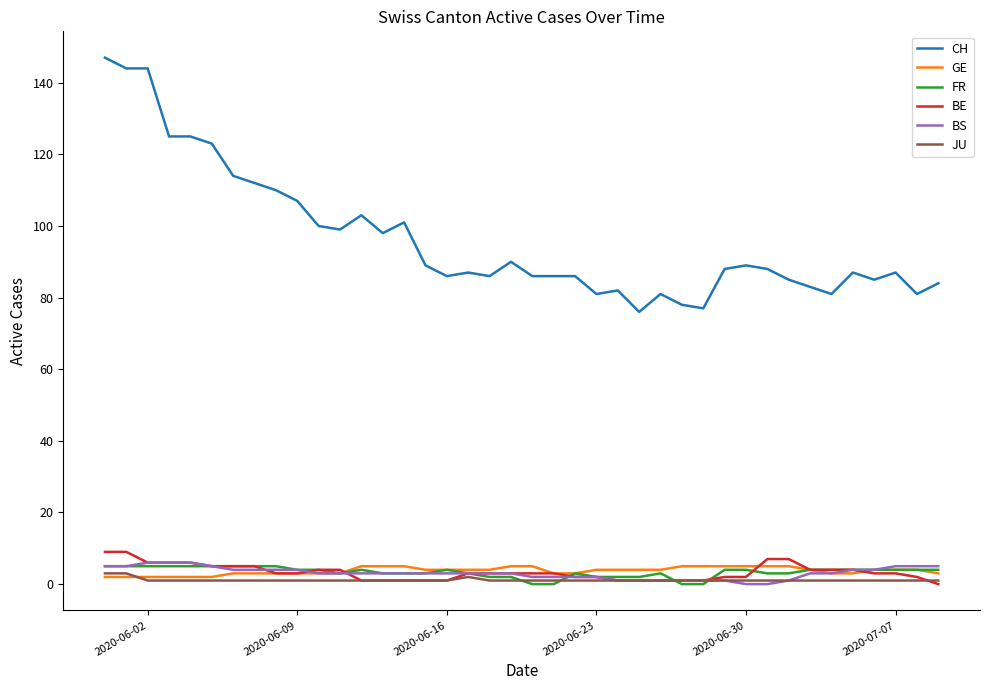

Which series has the largest range (max minus min)?

CH